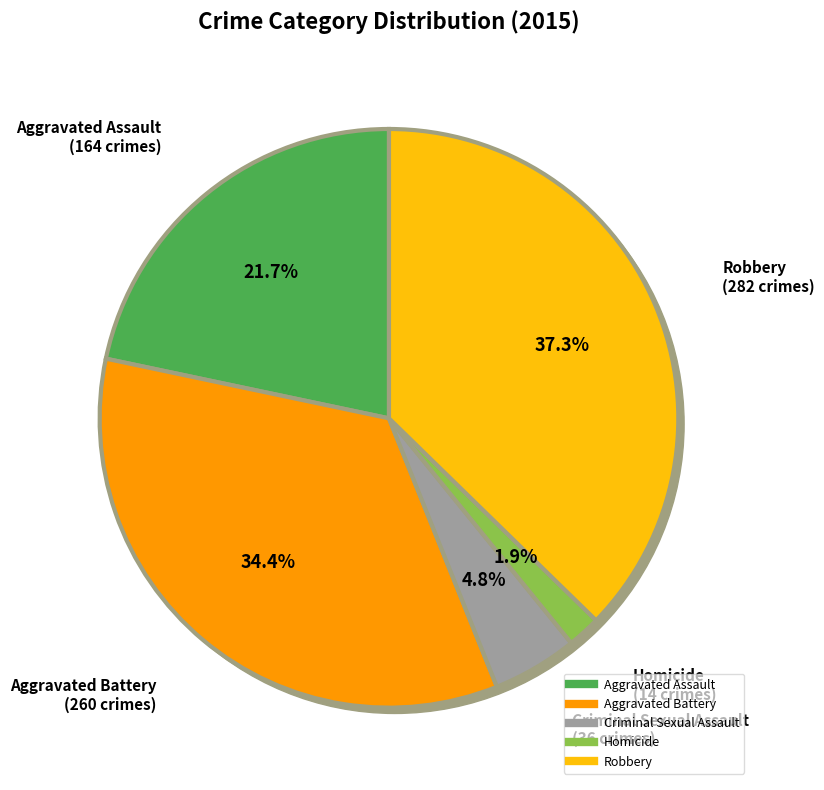

Combined, do Robbery and Aggravated Assault account for over 50%?

Yes